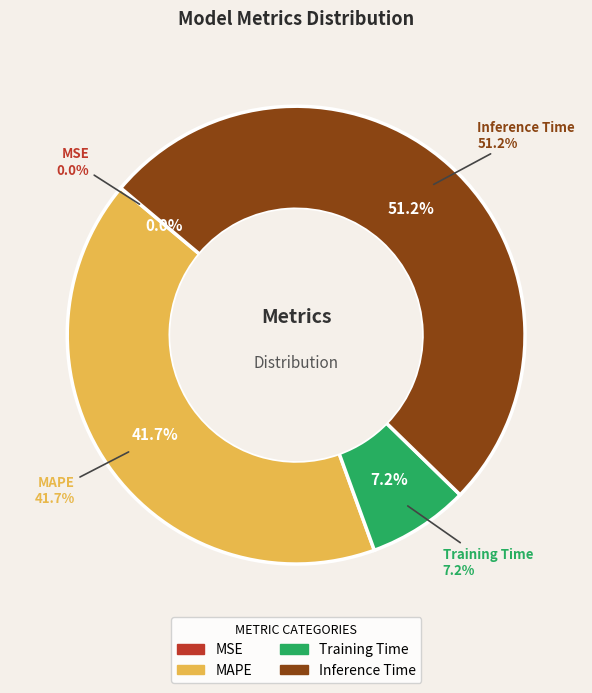

To the nearest percent, what portion does Inference Time represent?

51%